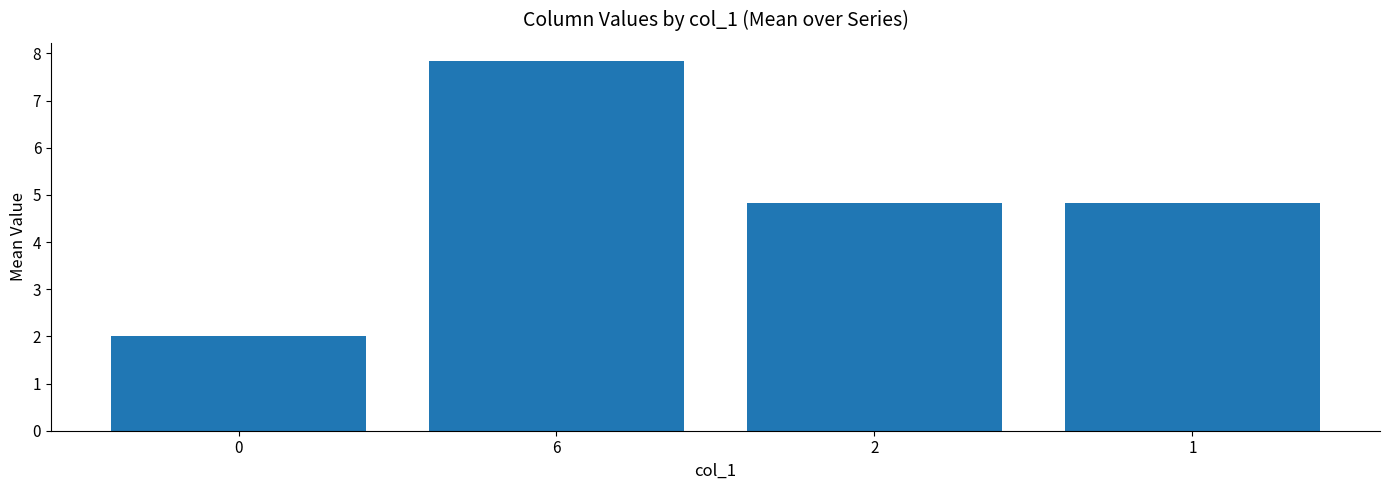

How many data points are less than 4?

1